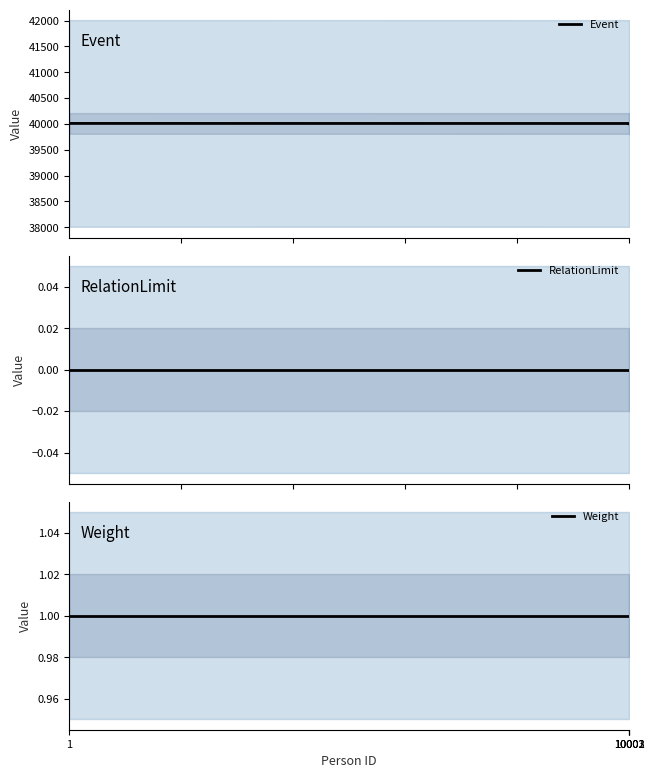

At how many categories does at least one series exceed 10001?

4